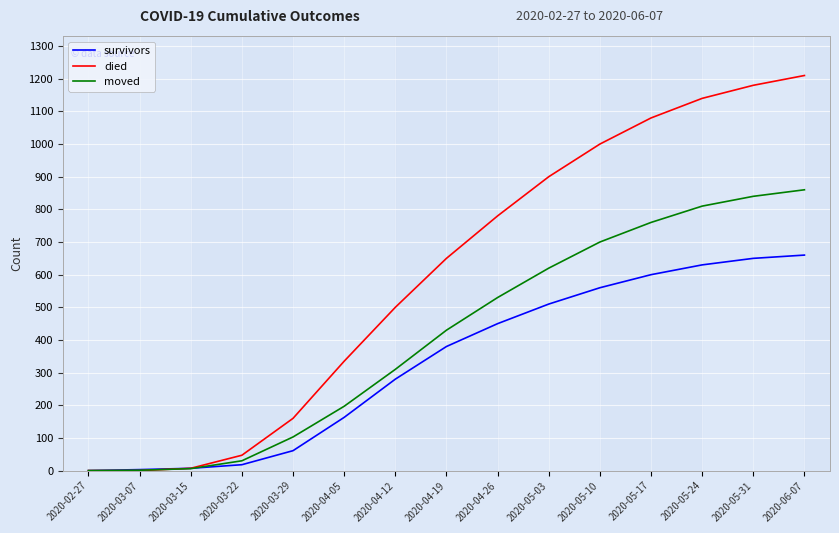

Rank the series by their maximum value, from lowest to highest.

survivors, moved, died